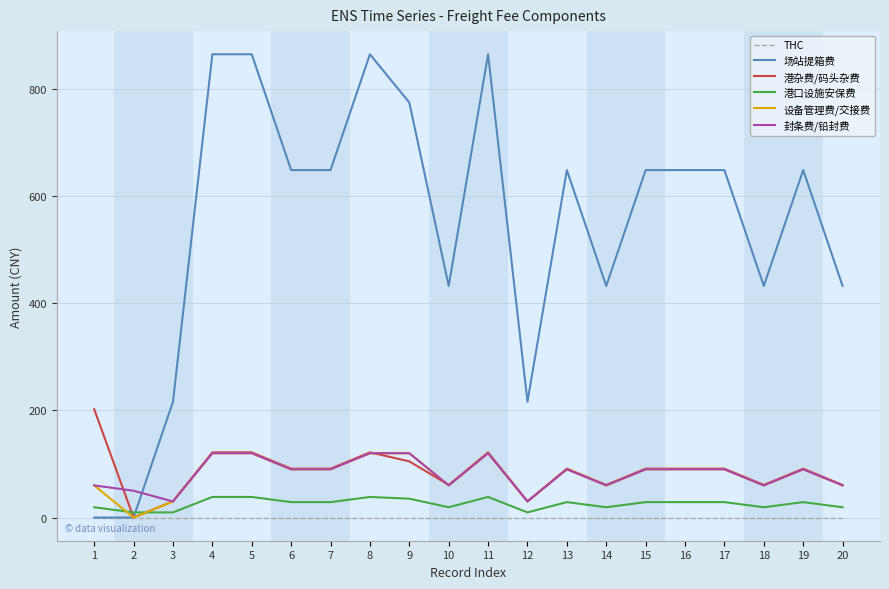

The value of 封条费/铅封费 at 16 is 159.6. True or false?

False